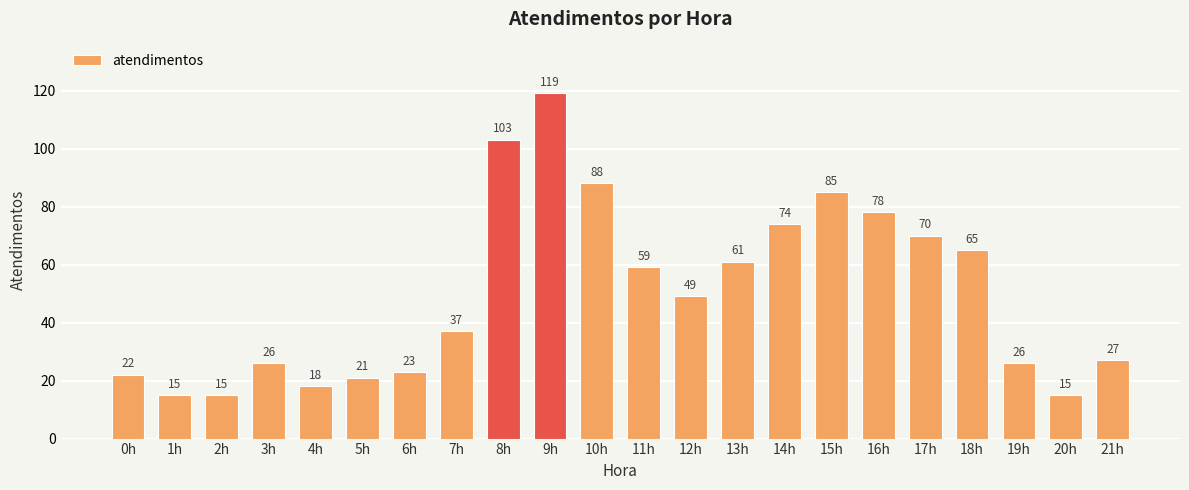

Reading left to right, what are all the values shown in this chart?

0h=22	1h=15	2h=15	3h=26	4h=18	5h=21	6h=23	7h=37	8h=103	9h=119	10h=88	11h=59	12h=49	13h=61	14h=74	15h=85	16h=78	17h=70	18h=65	19h=26	20h=15	21h=27